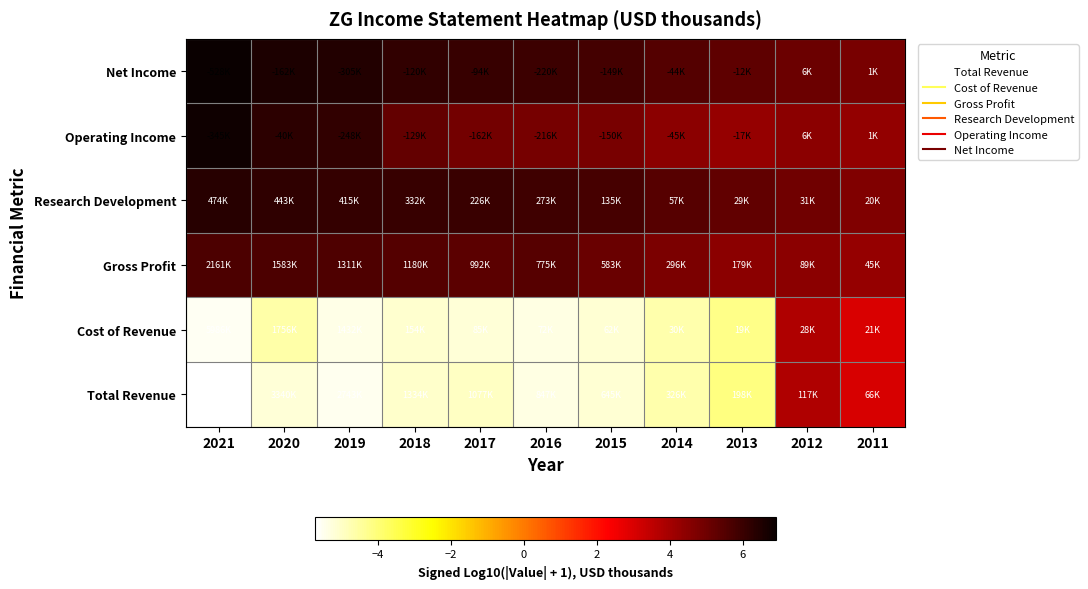

What is the difference between the highest and lowest values at 2019?

11.9